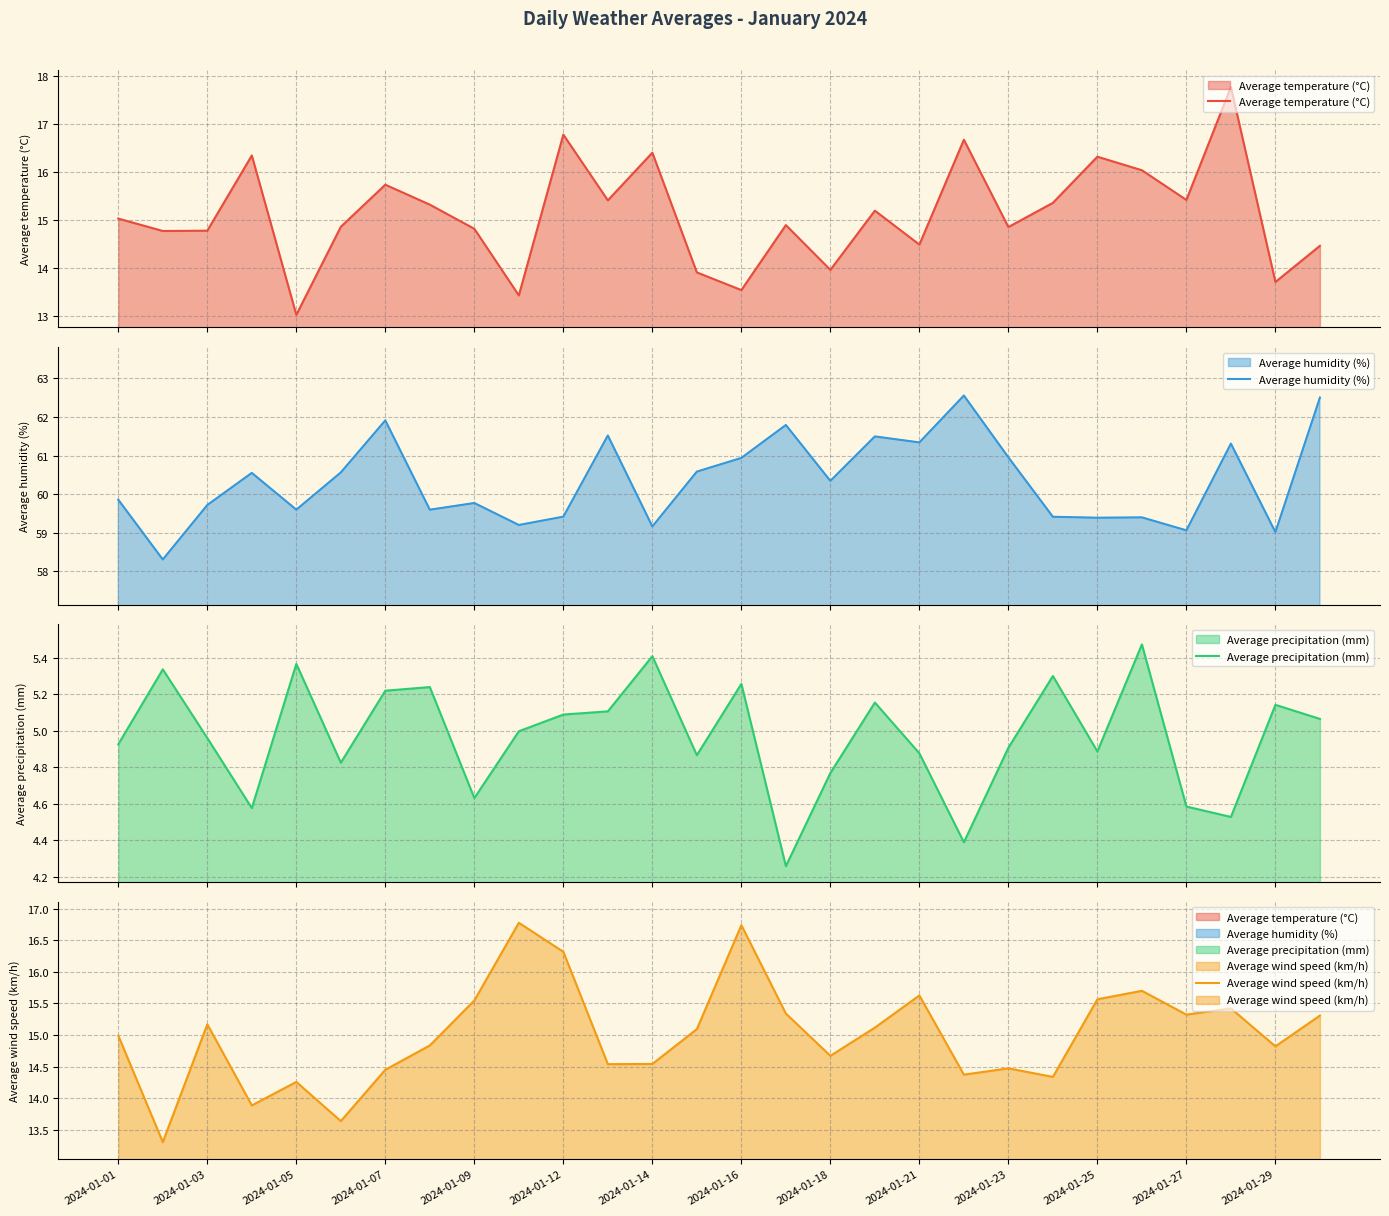

Reading left to right, list all the values displayed in this chart.

Average temperature (°C): 15.0	14.8	14.8	16.3	13.0	14.9	15.7	15.3	14.8	13.4	16.8	15.4	16.4	13.9	13.5	14.9	14.0	15.2	14.5	16.7	14.9	15.4	16.3	16.0	15.4	17.8	13.7	14.5
Average humidity (%): 59.9	58.3	59.7	60.6	59.6	60.6	61.9	59.6	59.8	59.2	59.4	61.5	59.2	60.6	60.9	61.8	60.3	61.5	61.3	62.6	61.0	59.4	59.4	59.4	59.1	61.3	59.0	62.5
Average precipitation (mm): 4.9	5.3	5.0	4.6	5.4	4.8	5.2	5.2	4.6	5.0	5.1	5.1	5.4	4.9	5.3	4.3	4.8	5.2	4.9	4.4	4.9	5.3	4.9	5.5	4.6	4.5	5.1	5.1
Average wind speed (km/h): 15.0	13.3	15.2	13.9	14.3	13.6	14.5	14.8	15.5	16.8	16.3	14.5	14.5	15.1	16.7	15.3	14.7	15.1	15.6	14.4	14.5	14.3	15.6	15.7	15.3	15.4	14.8	15.3